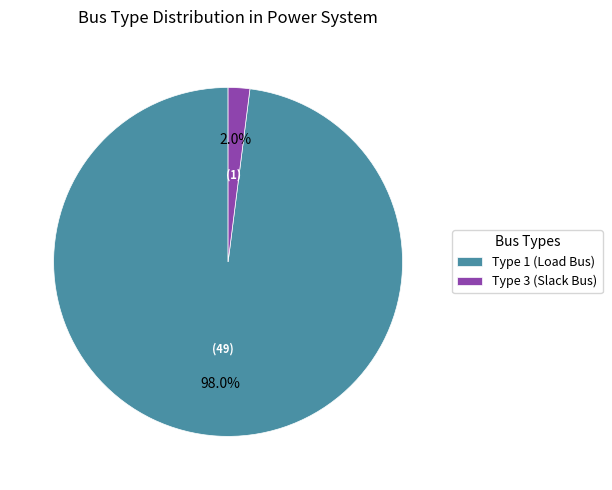

Rank the categories by value from highest to lowest.

Type 1 (Load Bus), Type 3 (Slack Bus)